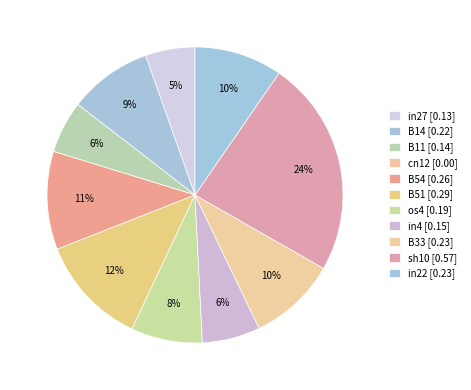

What is the change in value from B51 to in22?

-0.1